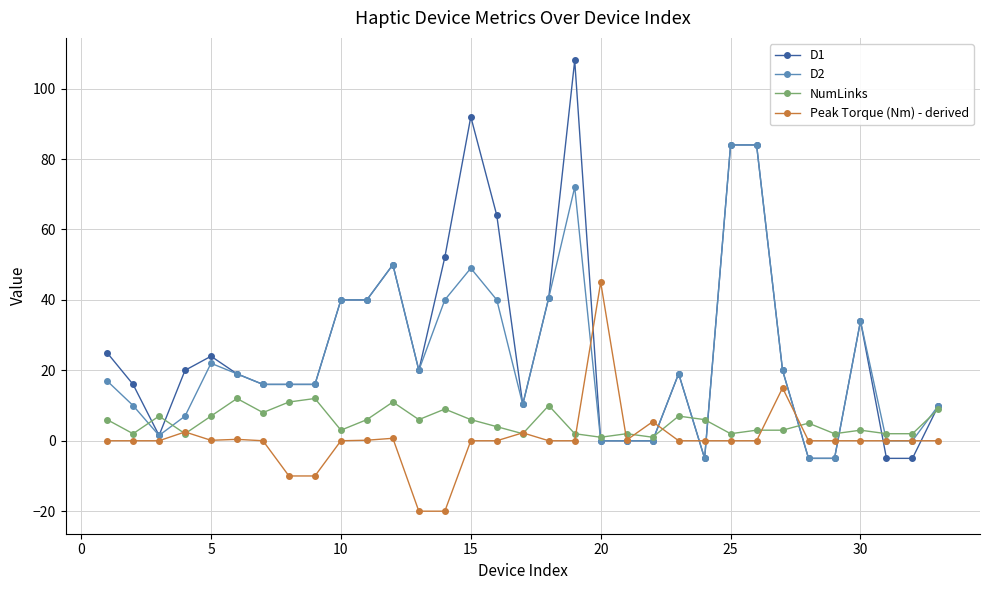

How many lines are shown in the chart?

4